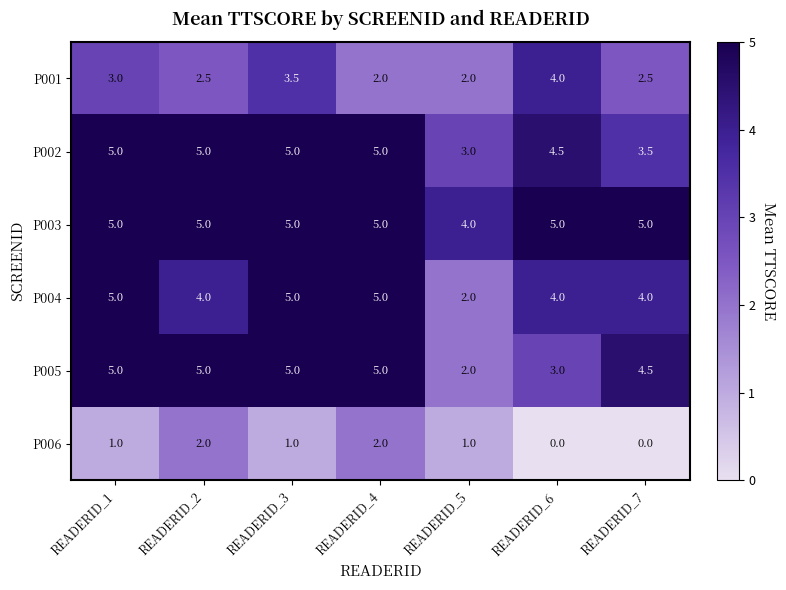

Where does the P004 series first go above 4?

READERID_1